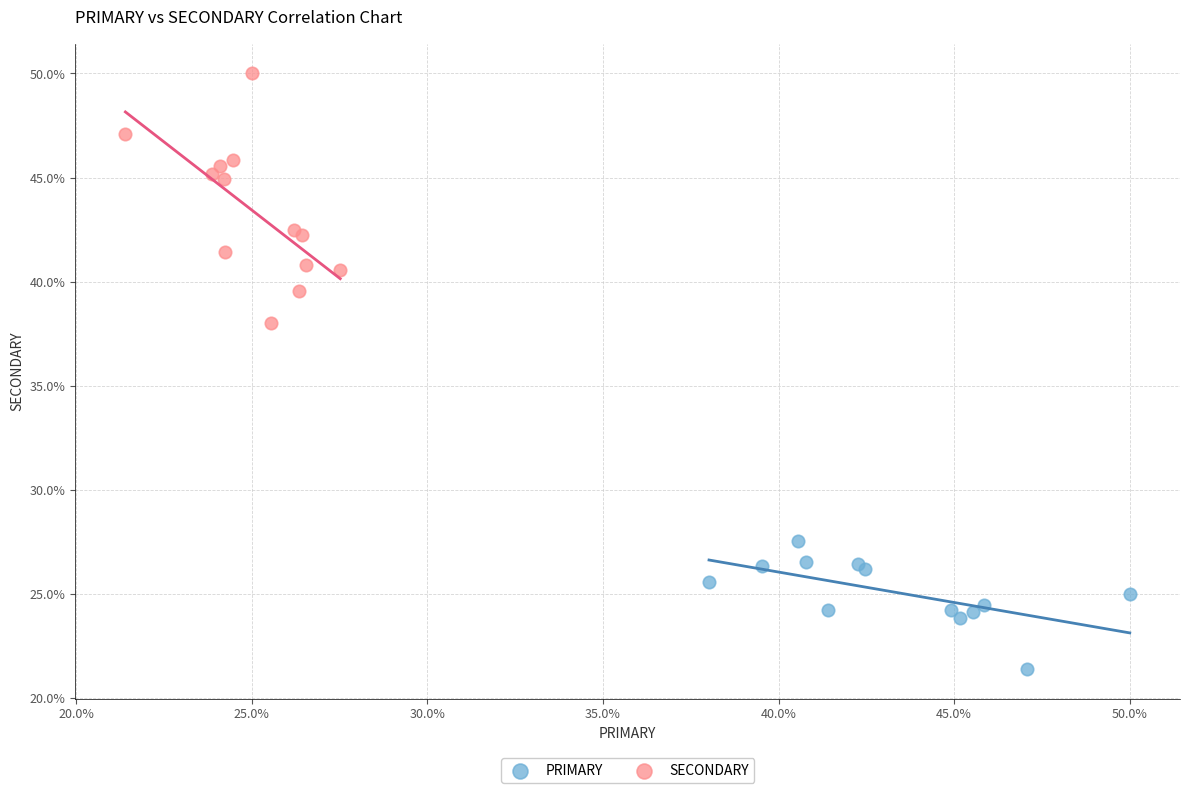

What are all the series names shown in the legend?

PRIMARY, SECONDARY